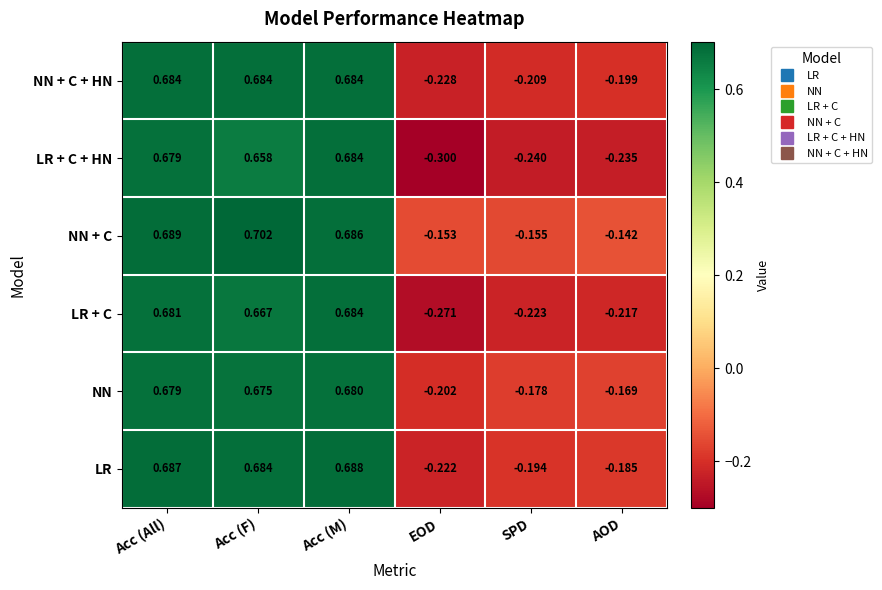

At which label is LR + C closest to 0?

AOD